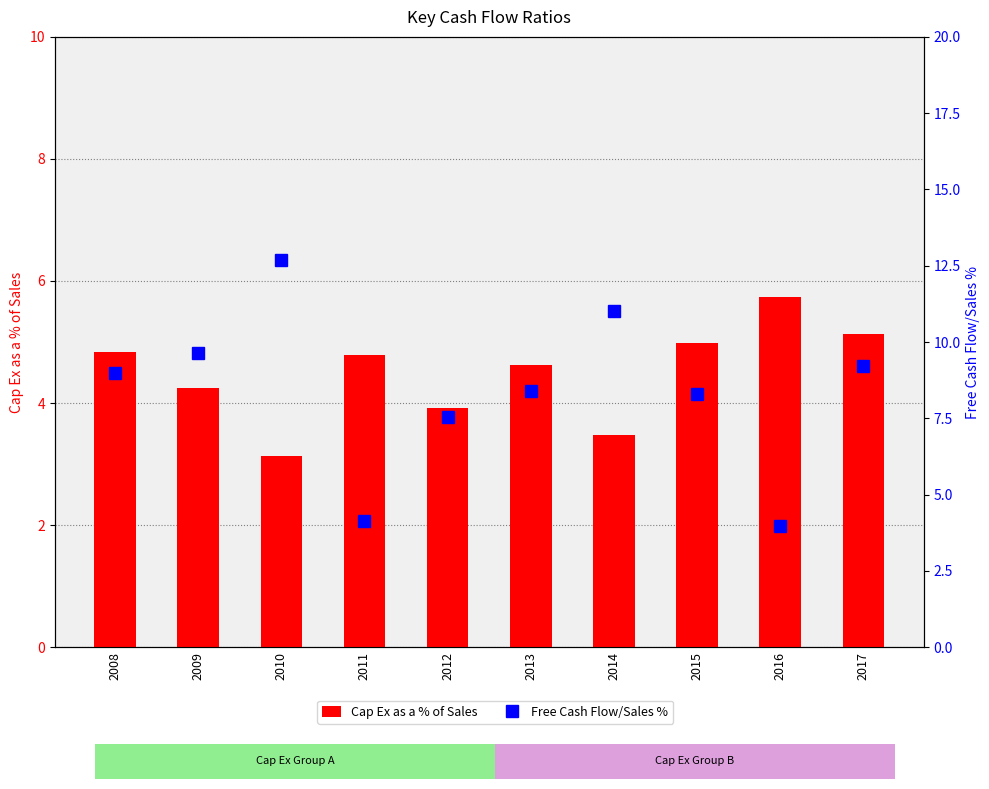

At which label is Free Cash Flow/Sales % closest to 8?

2015